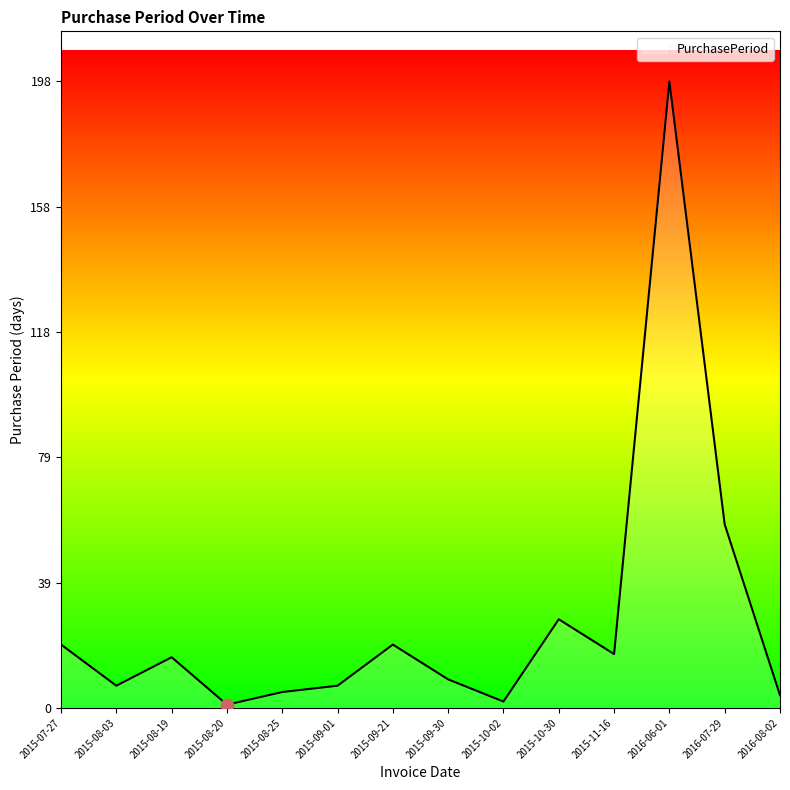

Approximately how many times larger is the value at 2015-10-30 compared to 2015-11-16?

1.6